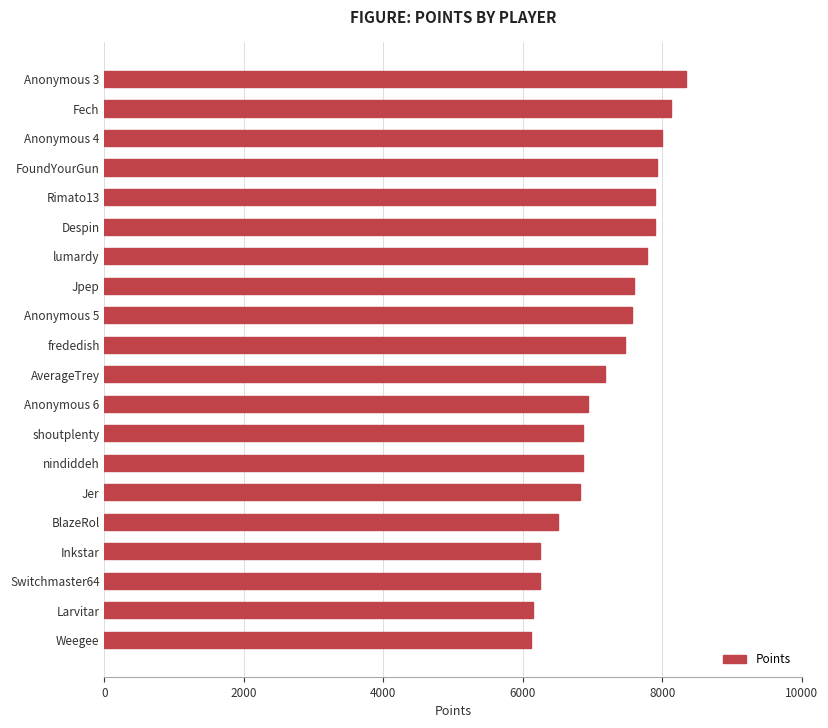

What is the sum of all values?

144500